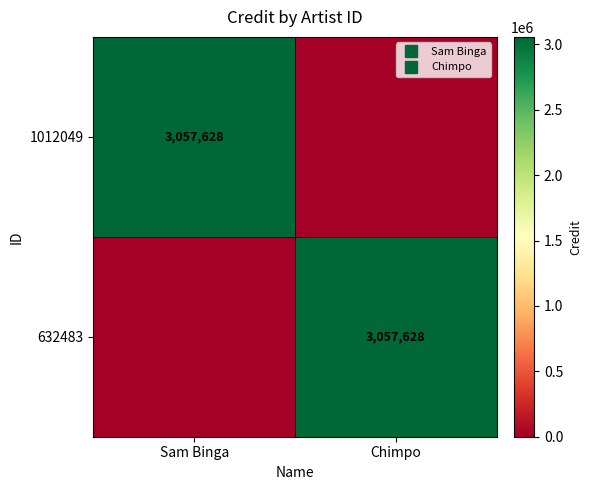

Is the value of 632483 at Sam Binga greater than the value of 1012049 at Chimpo?

No